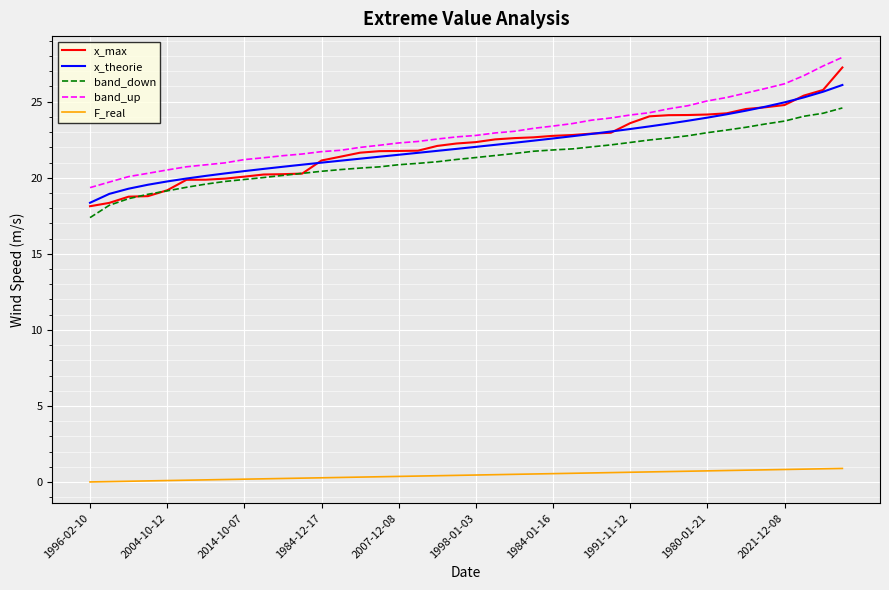

What is the maximum value for band_down?

24.6